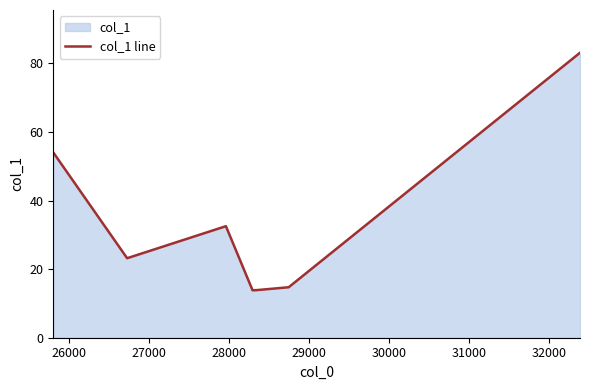

True or false: there are more than 0 points higher than both neighbors.

True